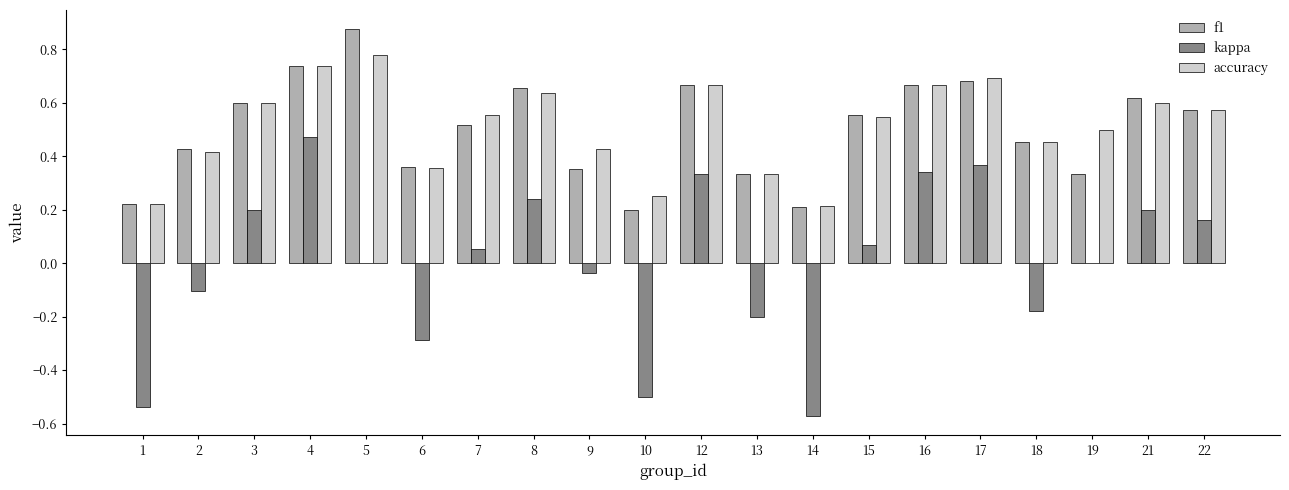

Which label corresponds to the largest value in the chart?

5